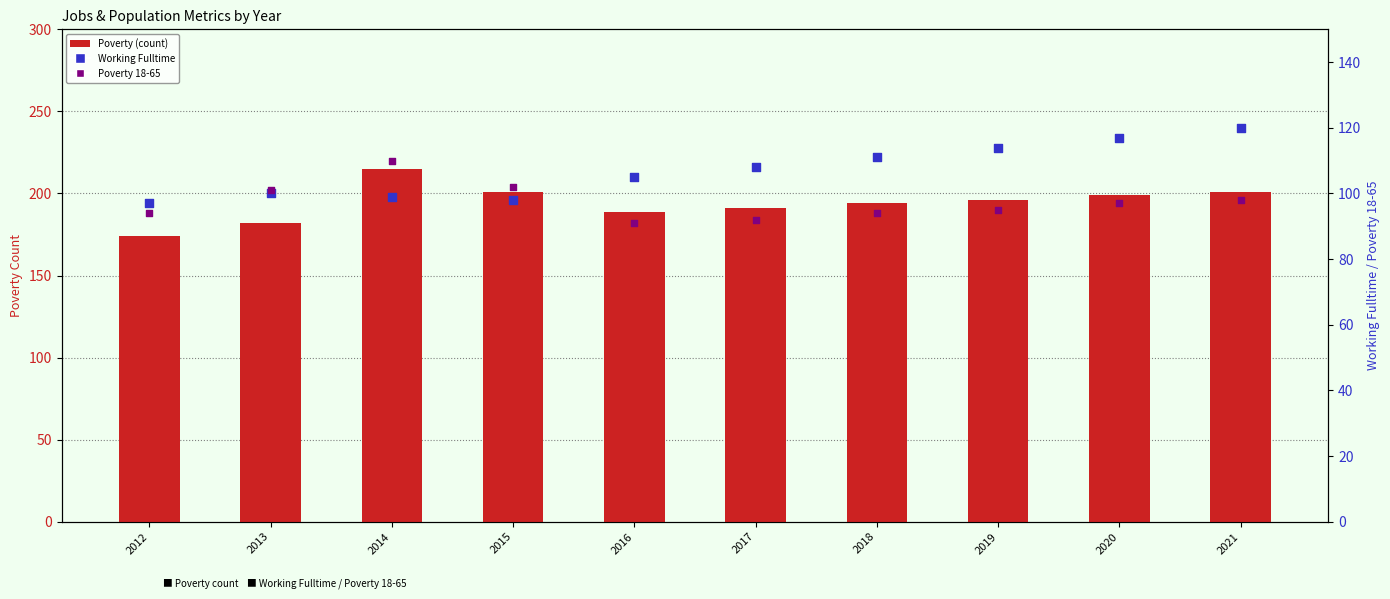

At how many categories does at least one series exceed 177?

9